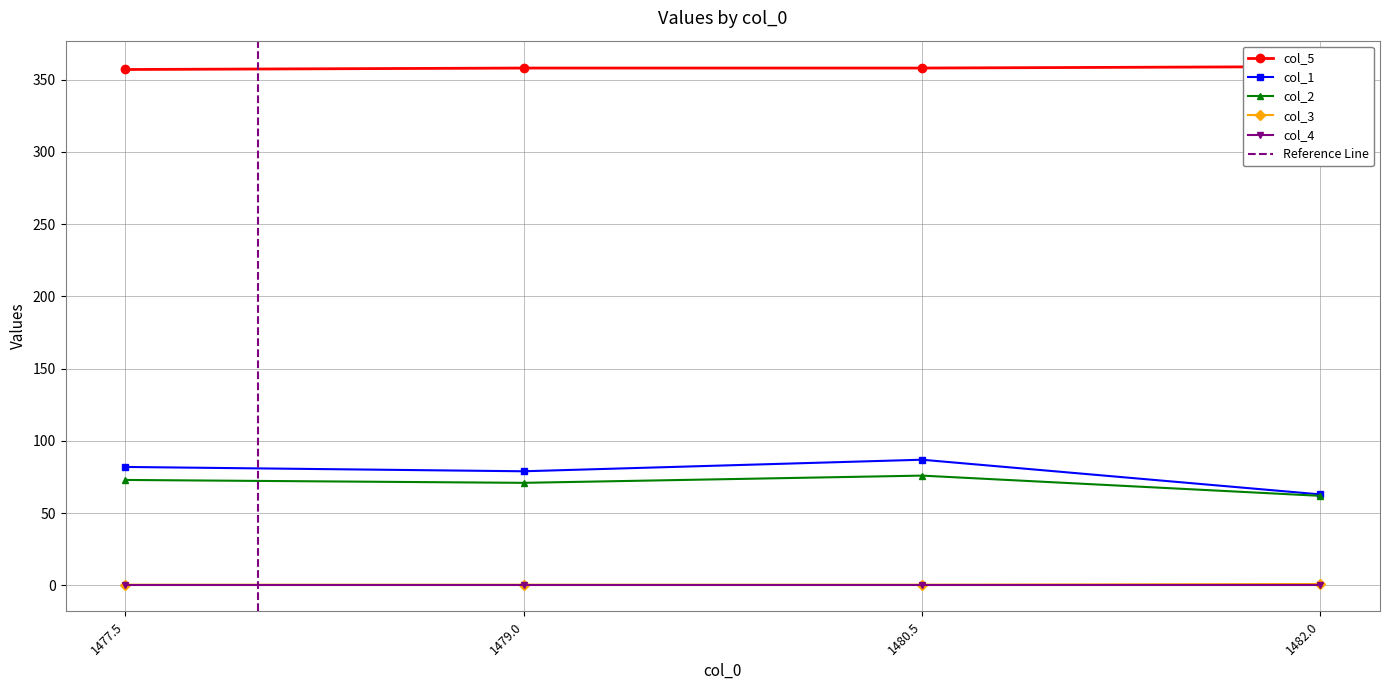

Rank the series at 1482.0 from highest to lowest value.

col_5, col_1, col_2, col_3